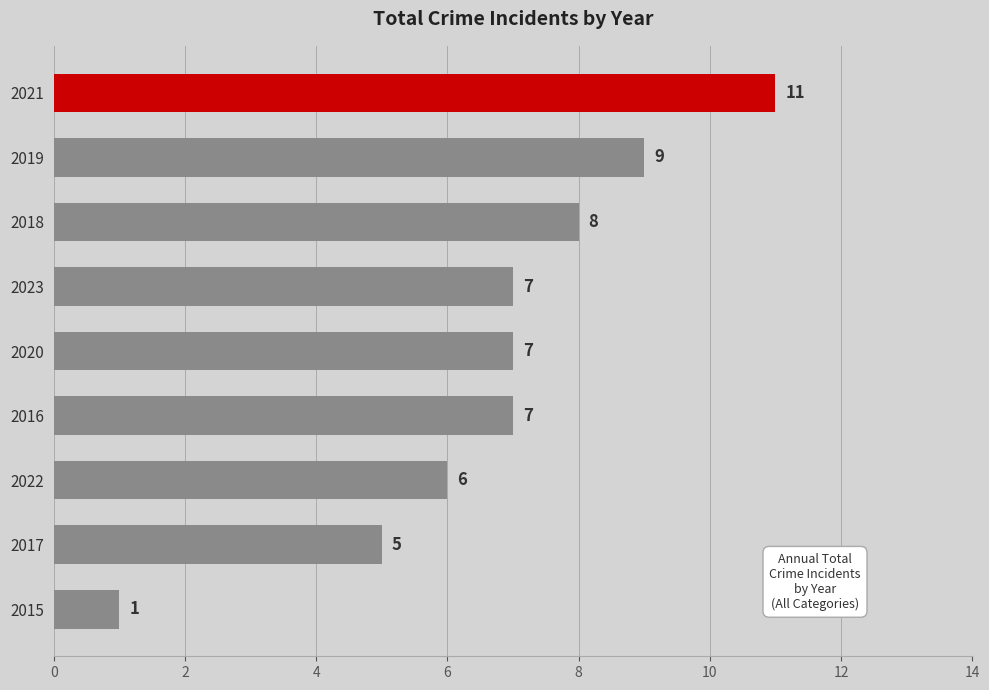

What is the difference between the second highest and minimum values?

8